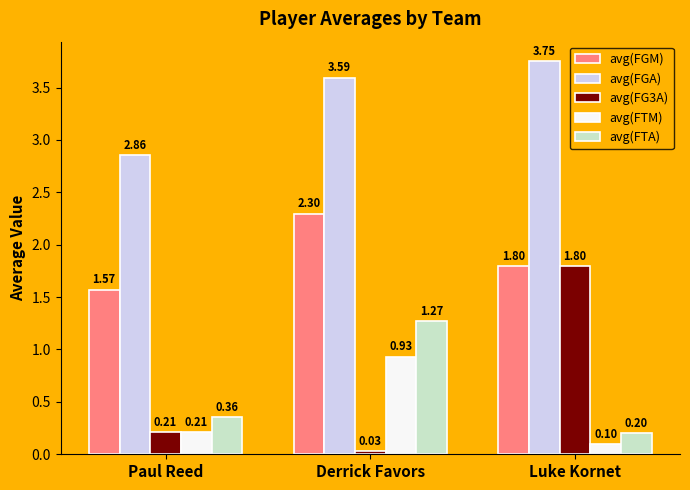

Is the value of avg(FG3A) at Paul Reed greater than the value of avg(FGA) at Paul Reed?

No